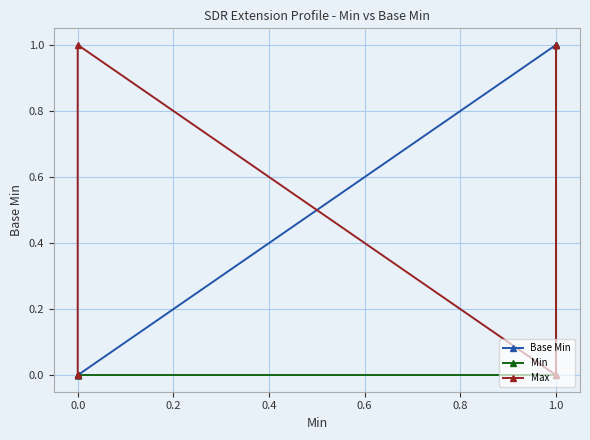

Count the Max values in the range 0 to 1.

5